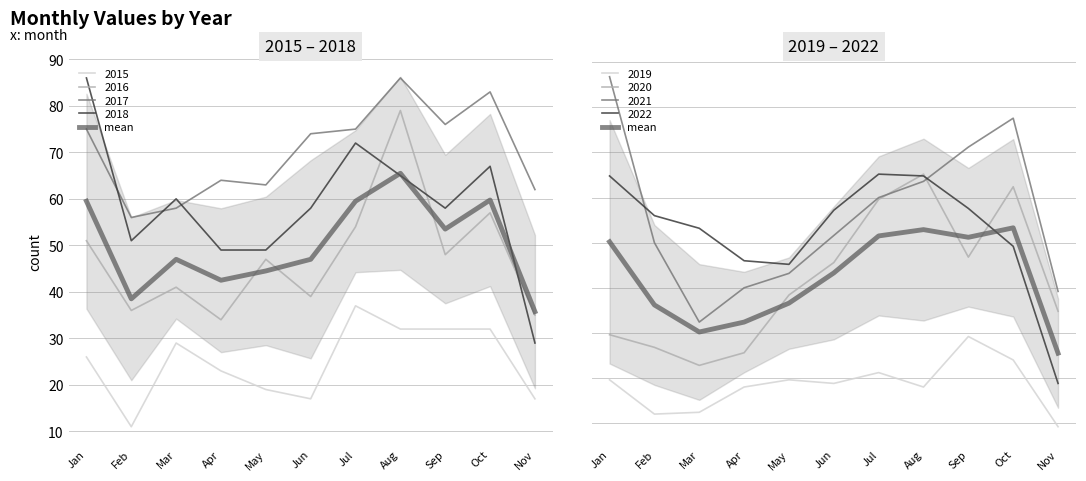

Is it true that the value at Feb is 37.8?

False